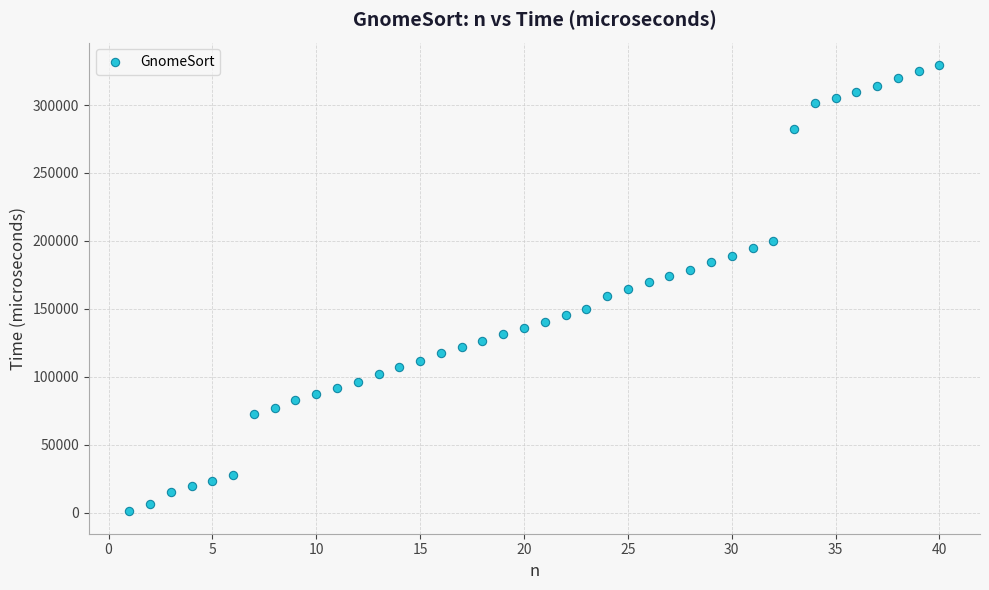

What is the range of Y values (max minus min)?

328549